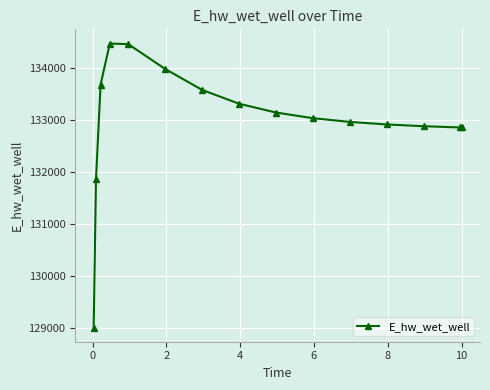

What is the minimum value shown in the chart?

129008.6